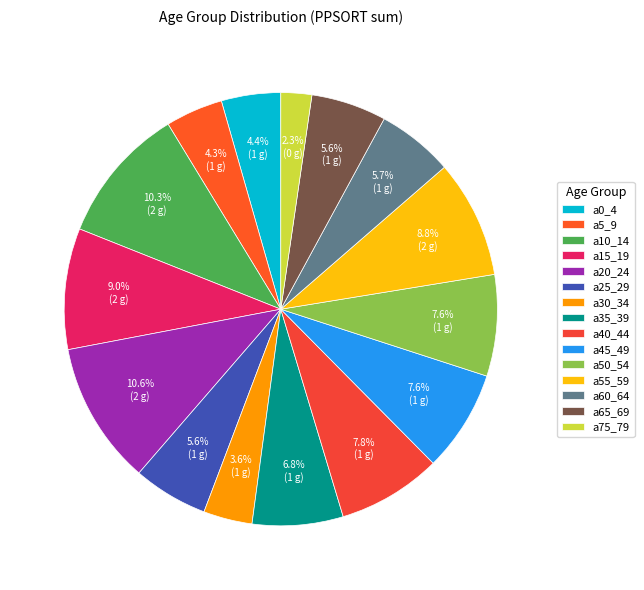

How many slices are in this pie chart?

15